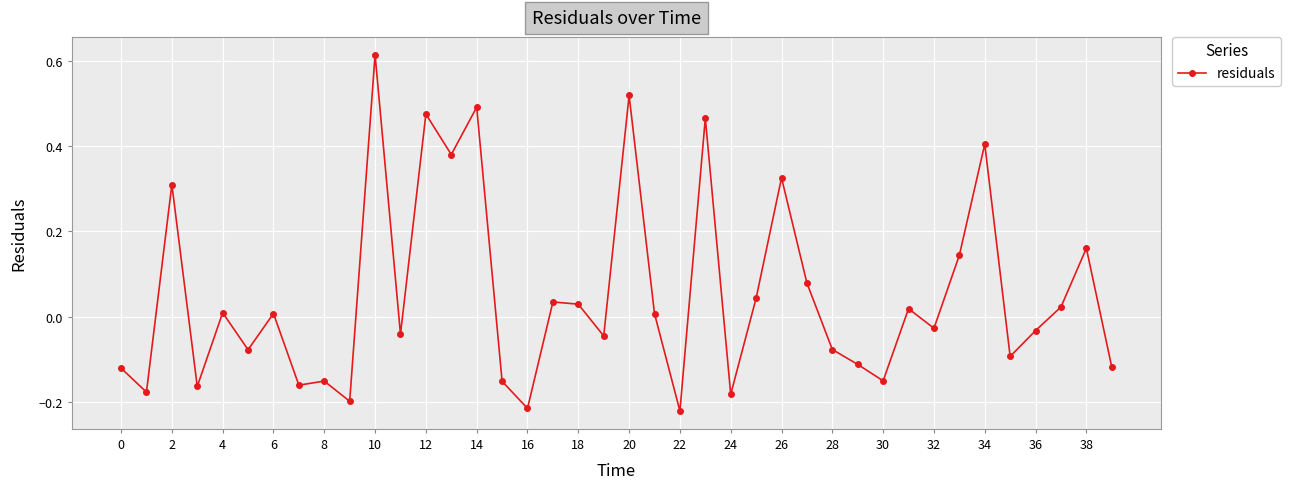

What is the sum of all values?

2.0